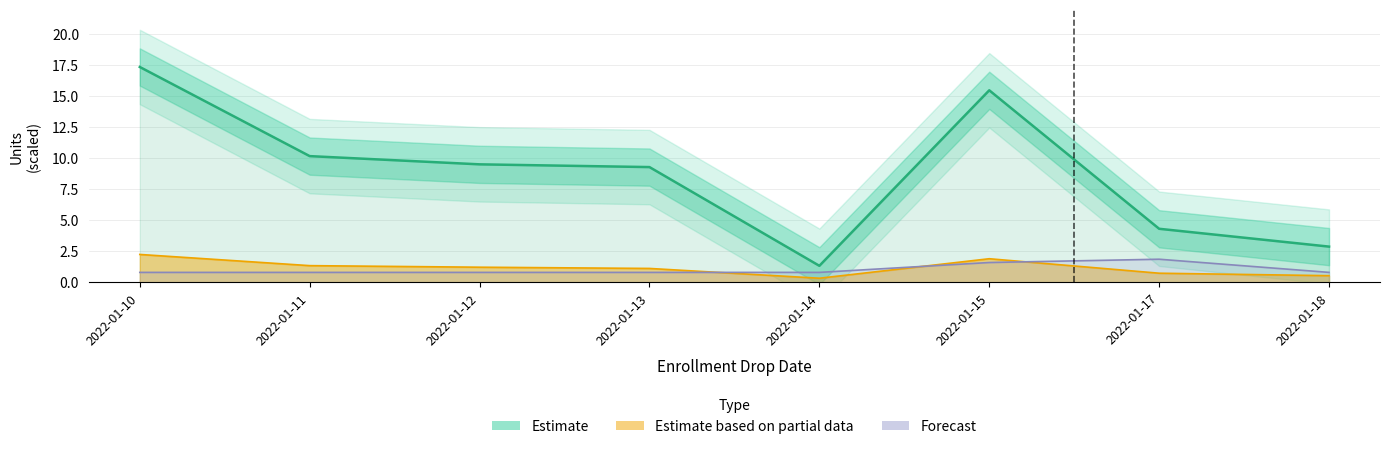

What is the ratio of the value at 2022-01-17 to the value at 2022-01-10?

0.2